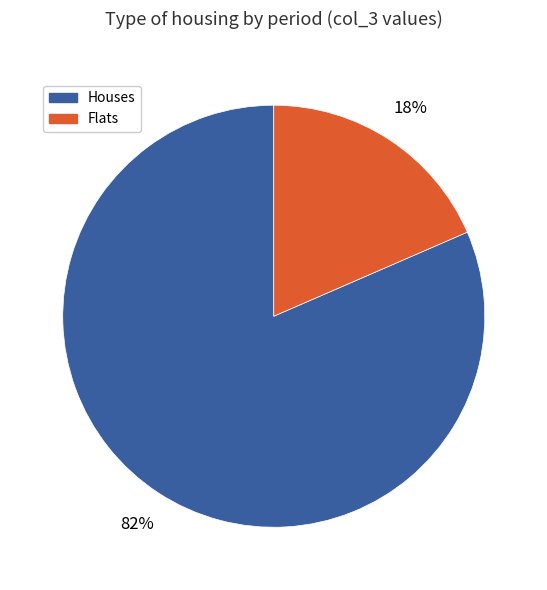

To the nearest percent, what is the average slice percentage?

50%